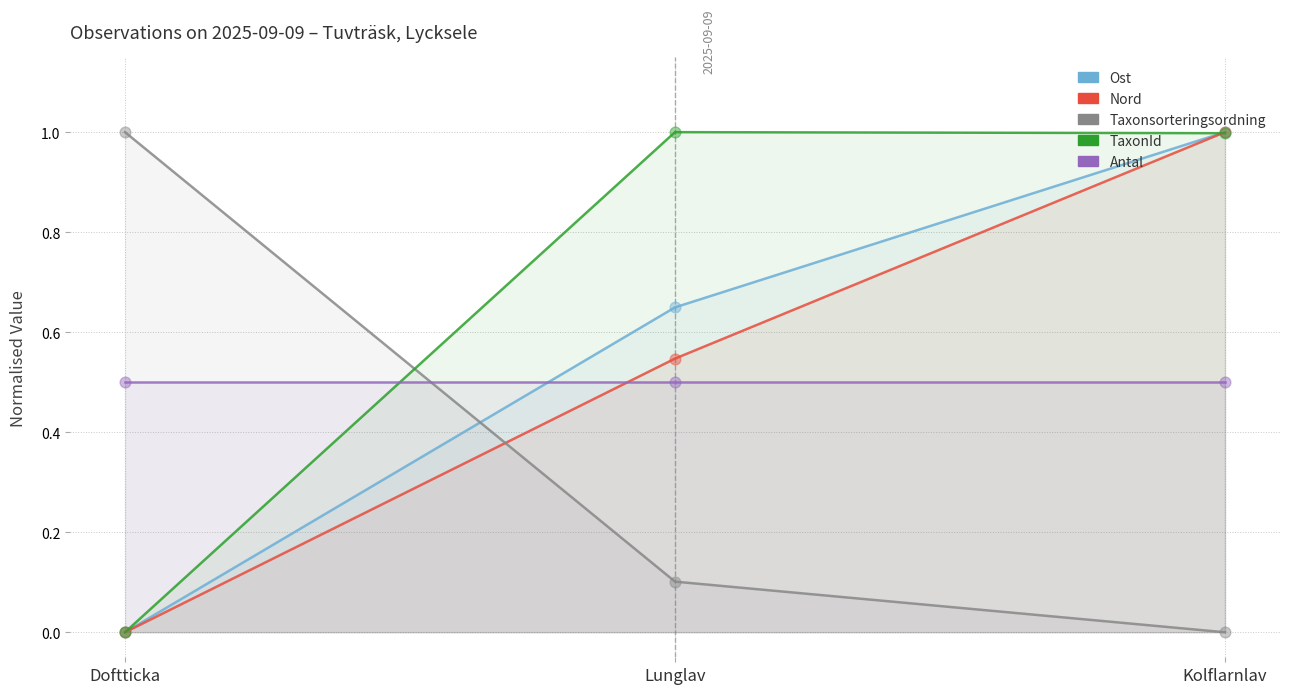

Which series reaches the minimum Y coordinate?

Ost